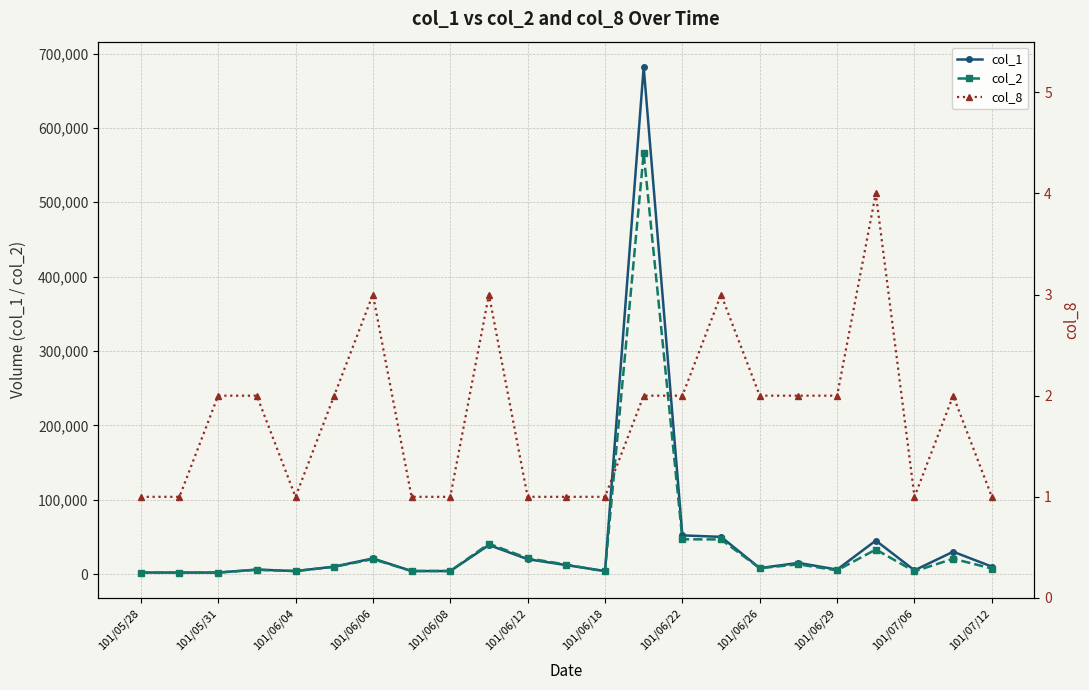

The value of col_2 at 101/06/22 is 46760. True or false?

True